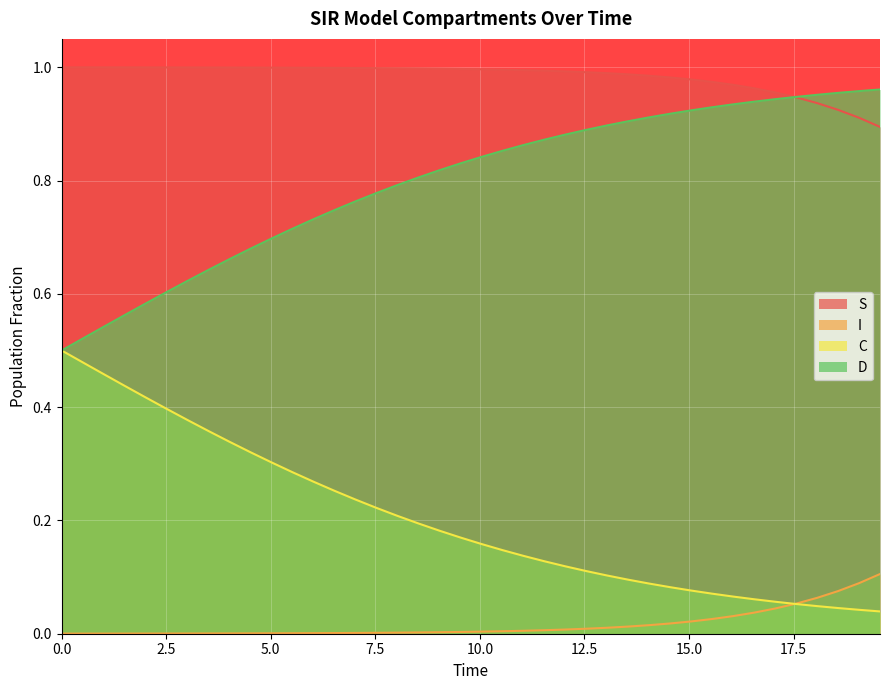

True or false: S and C intersect in this chart.

False